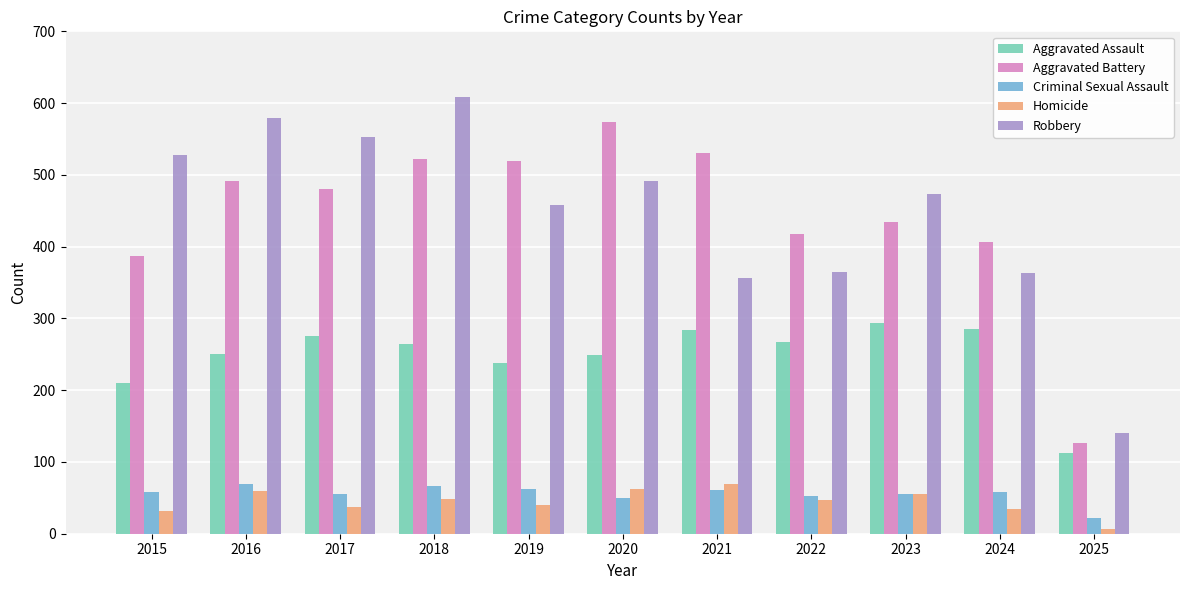

Rank the series at 2024 from highest to lowest value.

Aggravated Battery, Robbery, Aggravated Assault, Criminal Sexual Assault, Homicide